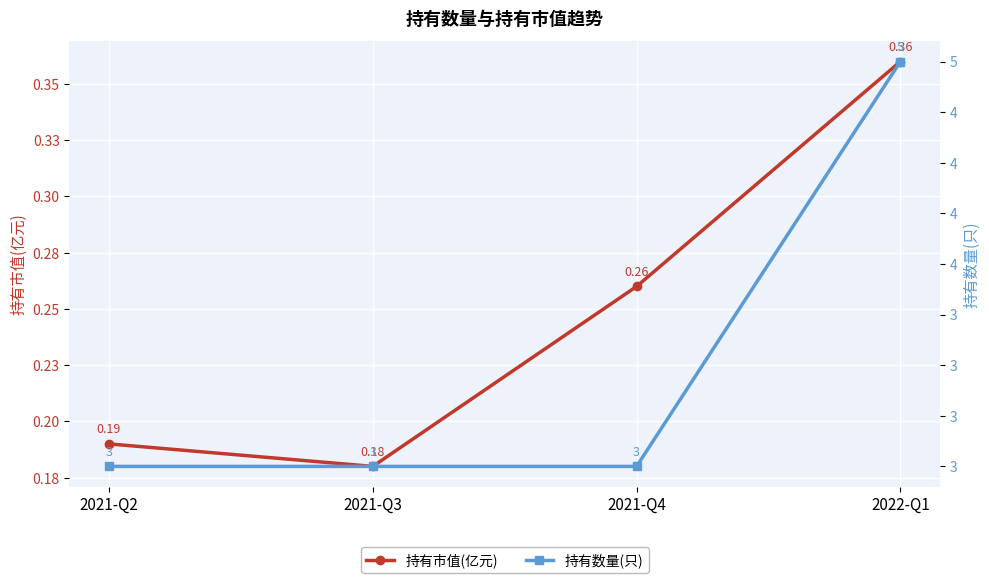

Reading left to right, list all the values displayed in this chart.

持有市值(亿元): 2021-Q2=0.2	2021-Q3=0.2	2021-Q4=0.3	2022-Q1=0.4
持有数量(只): 2021-Q2=3.0	2021-Q3=3.0	2021-Q4=3.0	2022-Q1=5.0